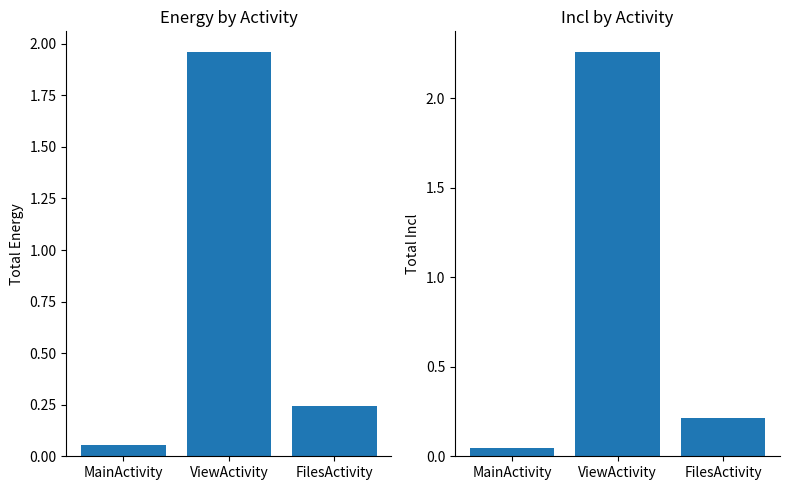

Reading right to left, extract all data points from this chart.

Energy: 0.2	2.0	0.1
Incl: 0.2	2.3	0.0